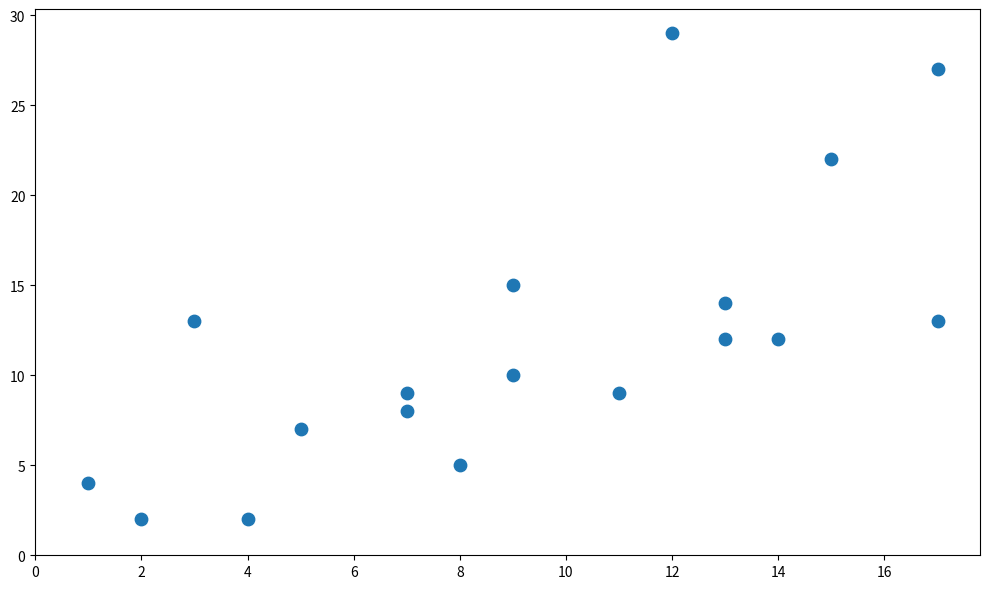

What is the range of X values (max minus min)?

16